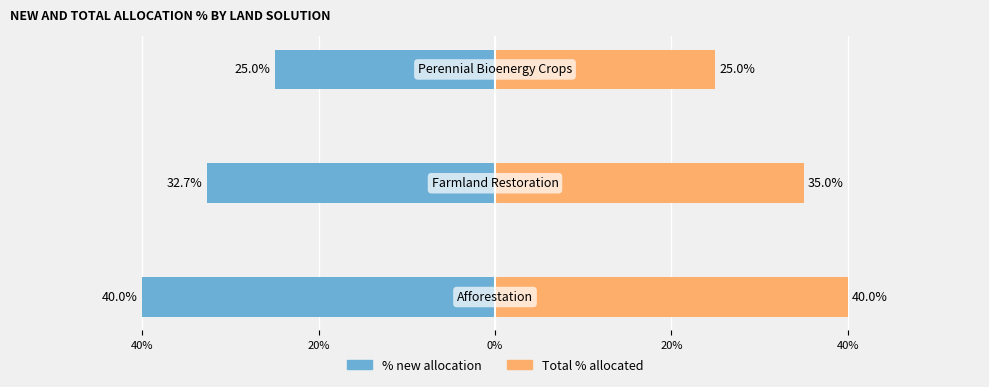

How many data points does each series have?

3